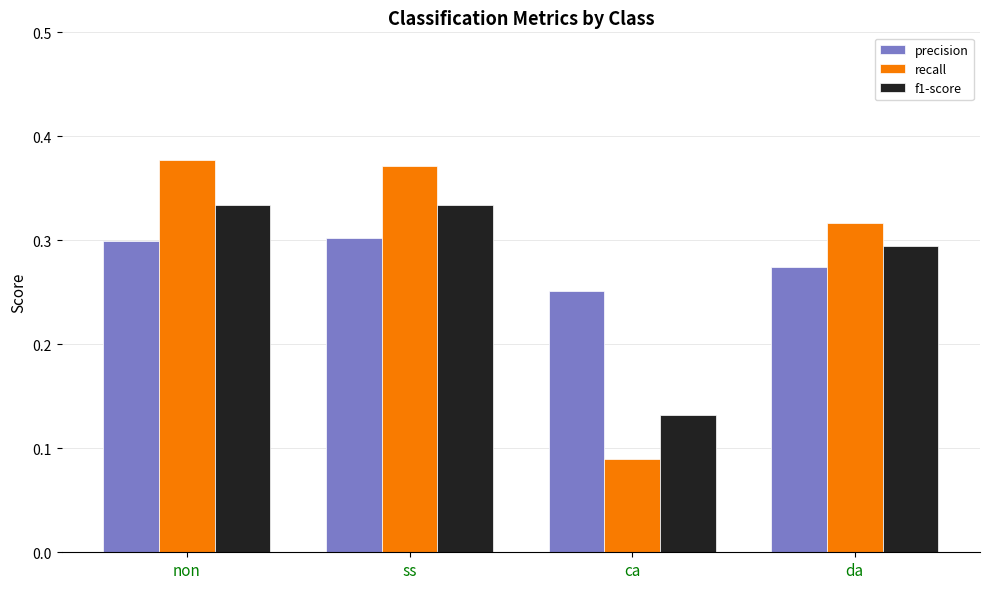

What is the total value across all series at ss?

1.0